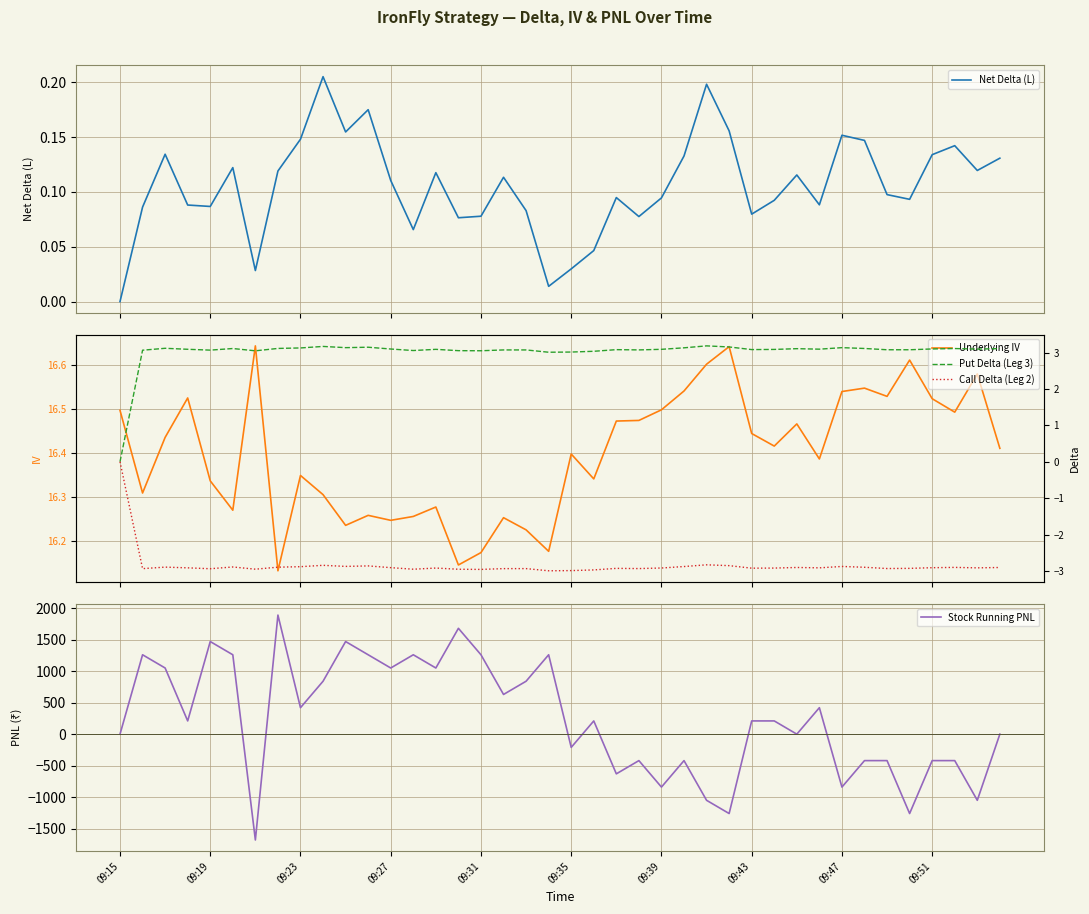

What is the value of the Put Delta (Leg 3) point at the 2nd from the left?

3.1